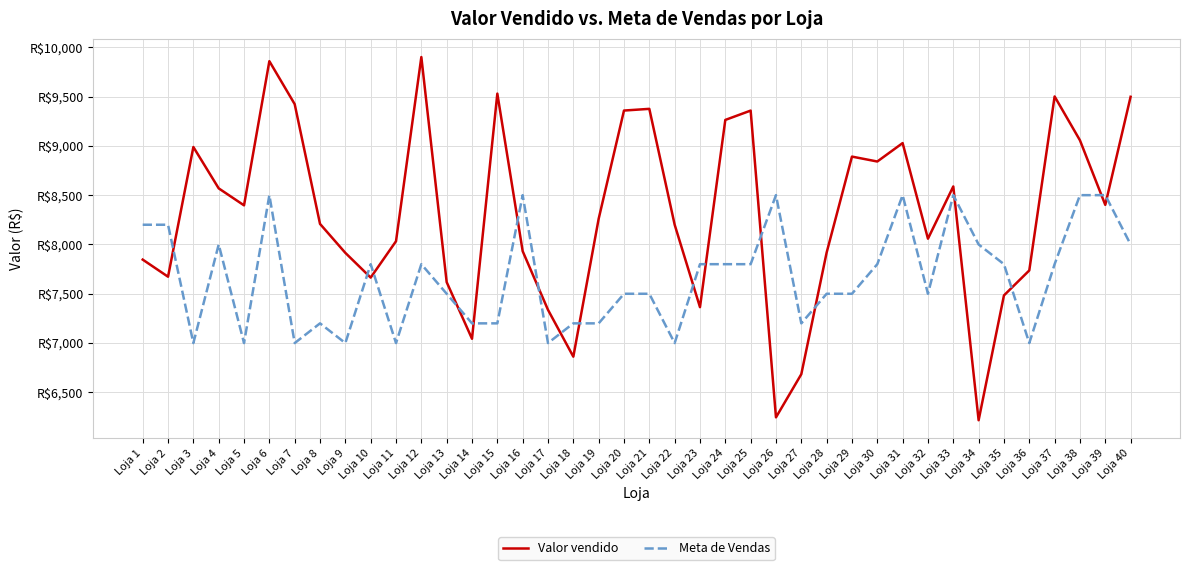

True or false: Valor vendido has more than 2 points higher than both neighbors.

True